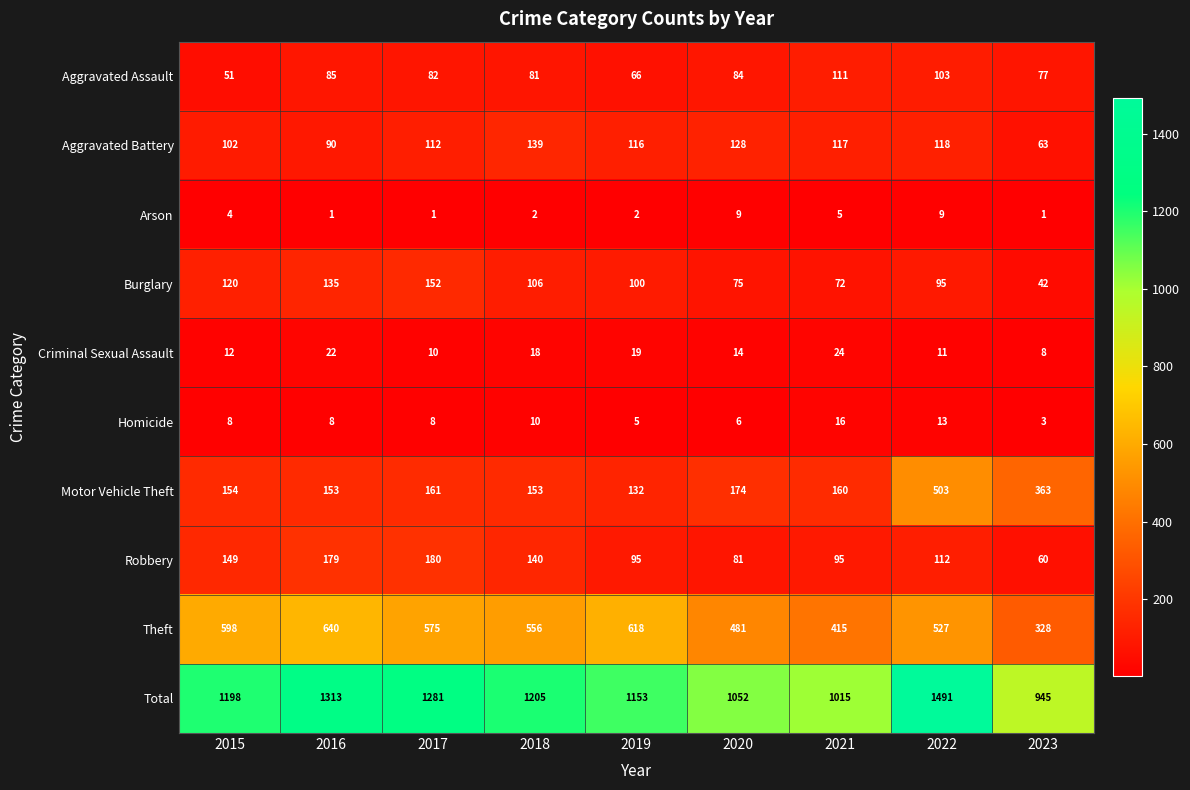

The value of Aggravated Assault at 2022 is 103. True or false?

True